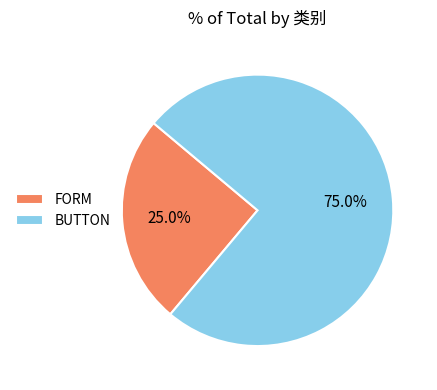

True or false: FORM accounts for 25% of the total.

True